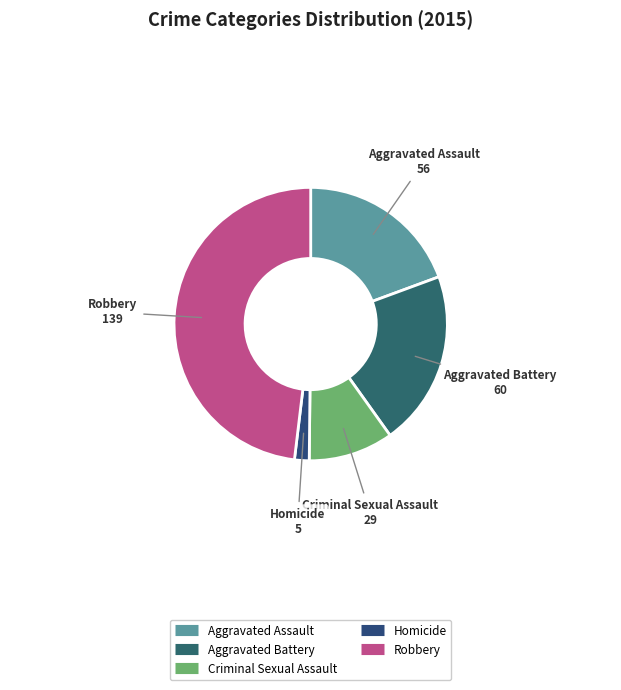

True or false: Criminal Sexual Assault accounts for 10% of the total.

True